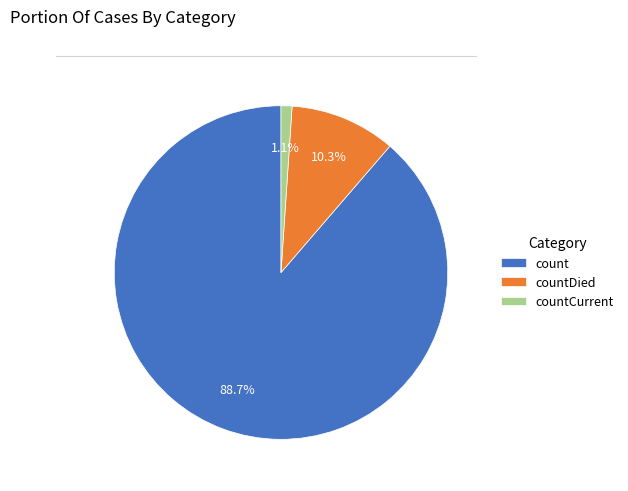

Count the number of slices in the pie.

3